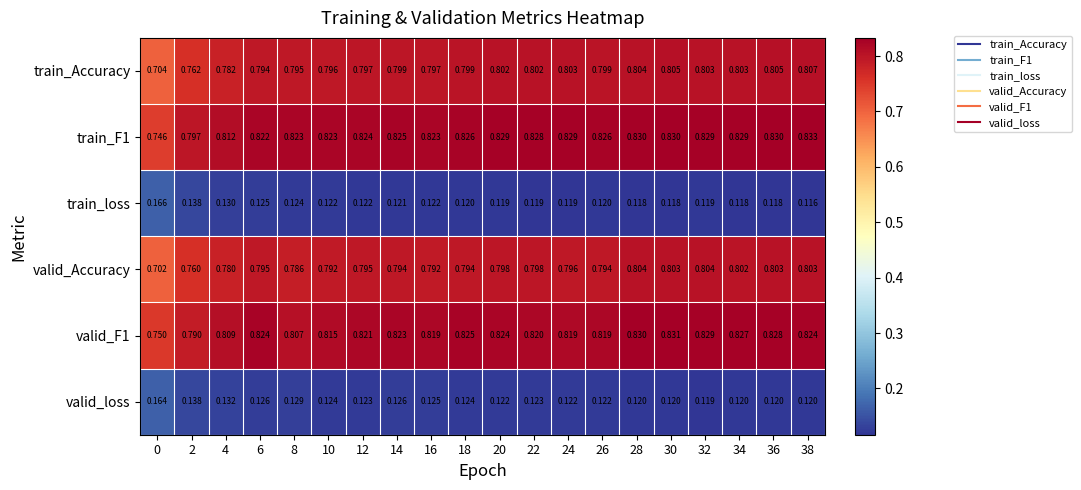

Is the value of valid_Accuracy at 2 greater than the value of train_loss at 36?

Yes